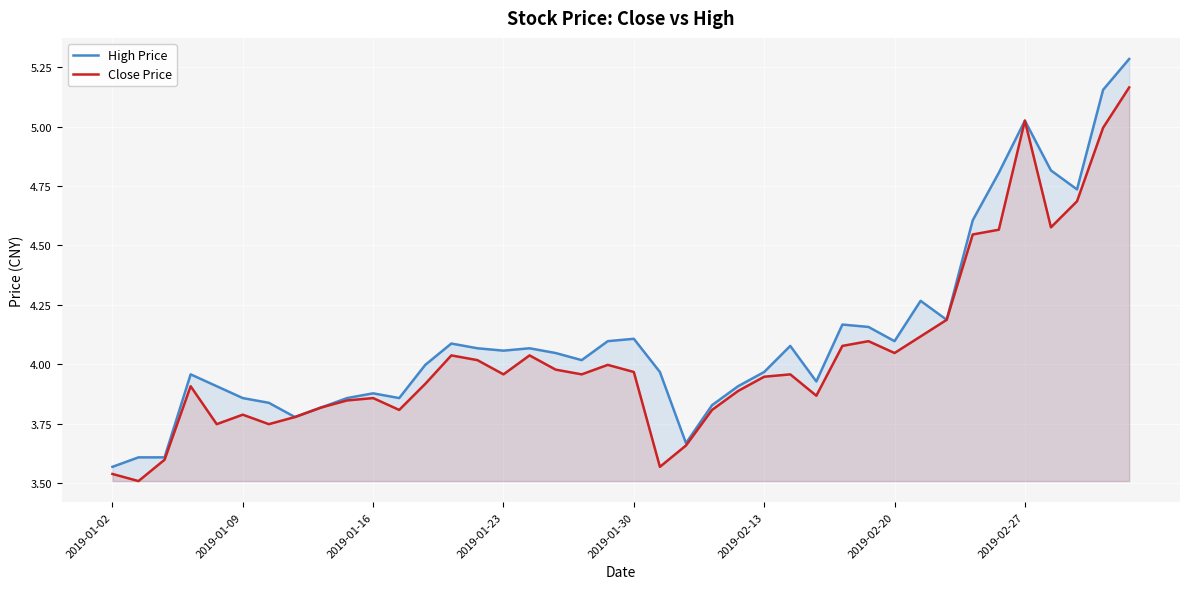

Which series has the largest range (max minus min)?

High Price